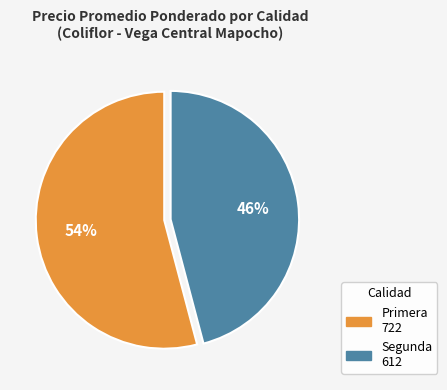

To the nearest percent, what is the average slice percentage?

50%